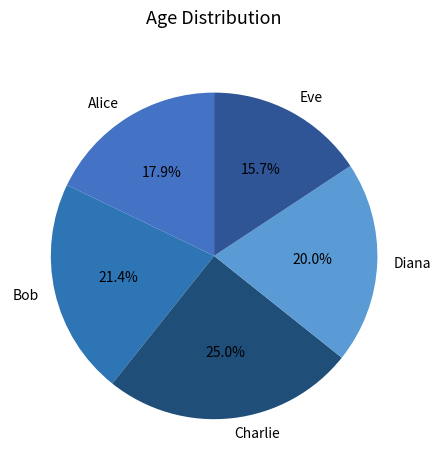

Does Eve represent more than half of the total?

No